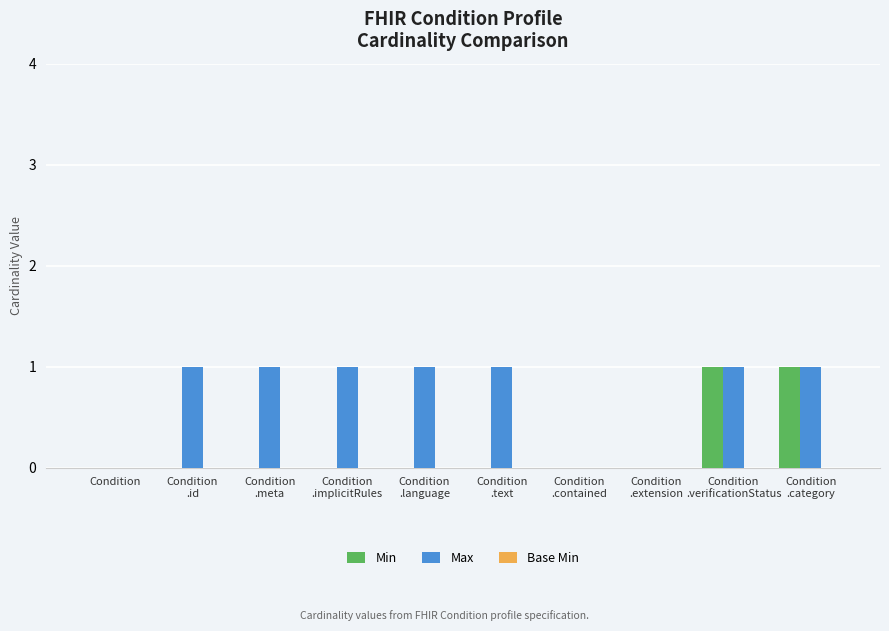

What is the maximum value shown in the chart?

1